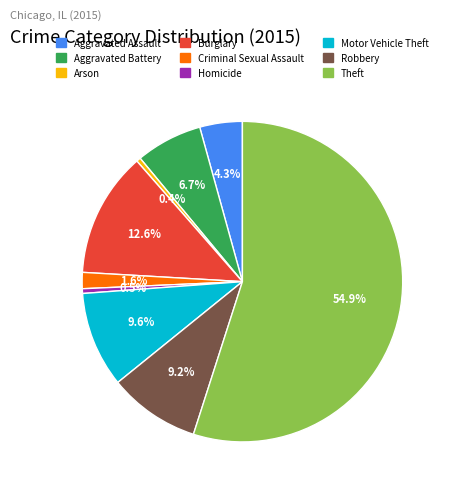

How many segments does this pie chart have?

9